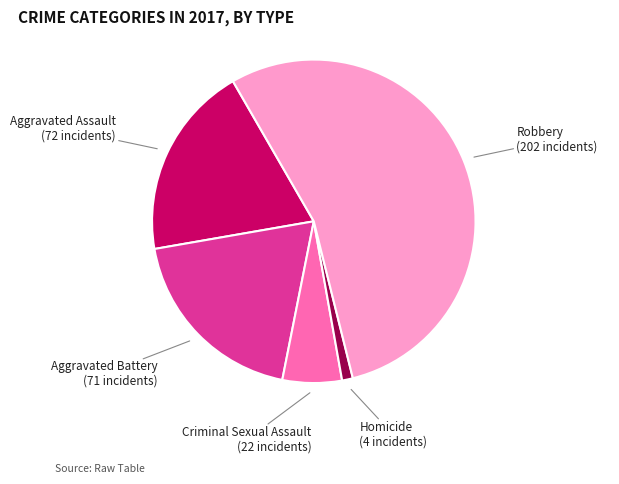

Is there a majority slice in this chart?

Yes